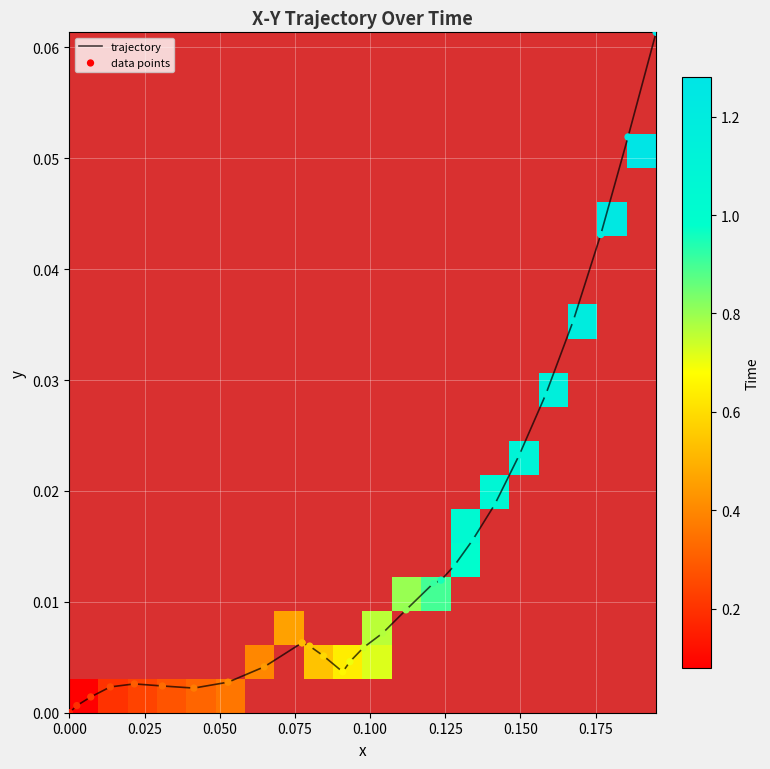

How many distinct data groups are displayed?

1